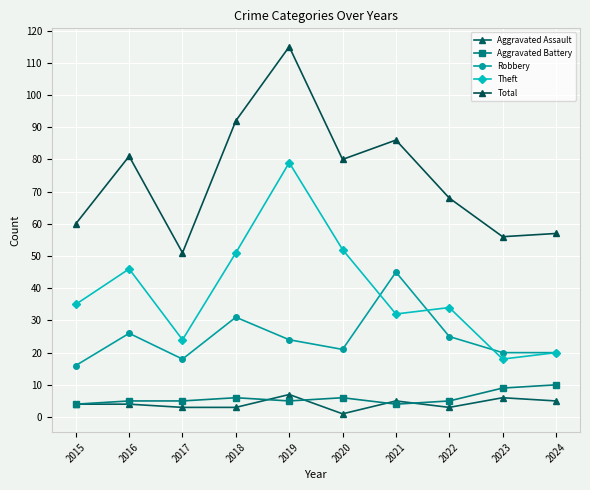

The Aggravated Assault series shows 1 at 2020. True or false?

True